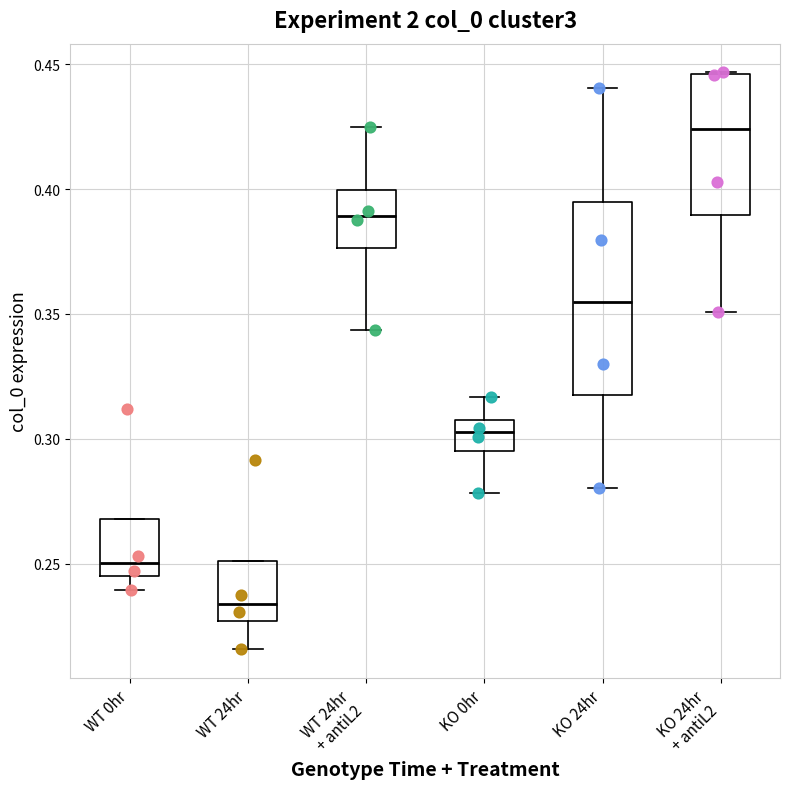

Reading left to right, transcribe this box plot: for each box, give where its median line is, the range the box spans, and where its two whiskers end, as read against the y-axis. The values are not printed on the chart, so give them approximately, as read against the axis.

WT 0hr: median 0.250, box 0.245 to 0.270, whiskers 0.240 to 0.270
WT 24hr: median 0.235, box 0.225 to 0.250, whiskers 0.215 to 0.250
WT 24hr + antiL2: median 0.390, box 0.375 to 0.400, whiskers 0.345 to 0.425
KO 0hr: median 0.305 (inside the box), box 0.295 to 0.305, whiskers 0.280 to 0.315
KO 24hr: median 0.355, box 0.315 to 0.395, whiskers 0.280 to 0.440
KO 24hr + antiL2: median 0.425, box 0.390 to 0.445, whiskers 0.350 to 0.445